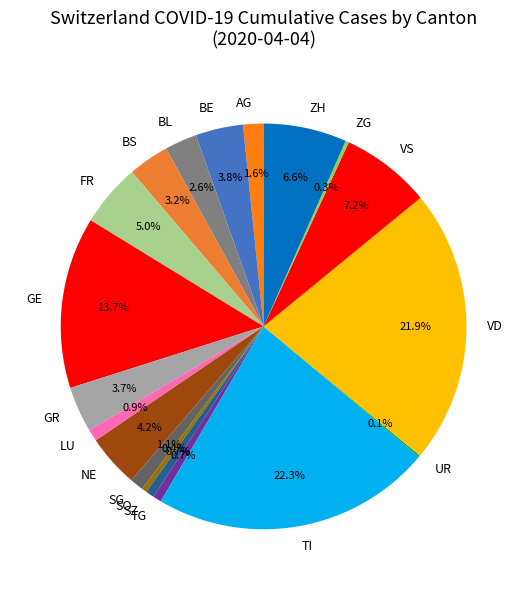

Is the sum of GR and TI greater than half?

No